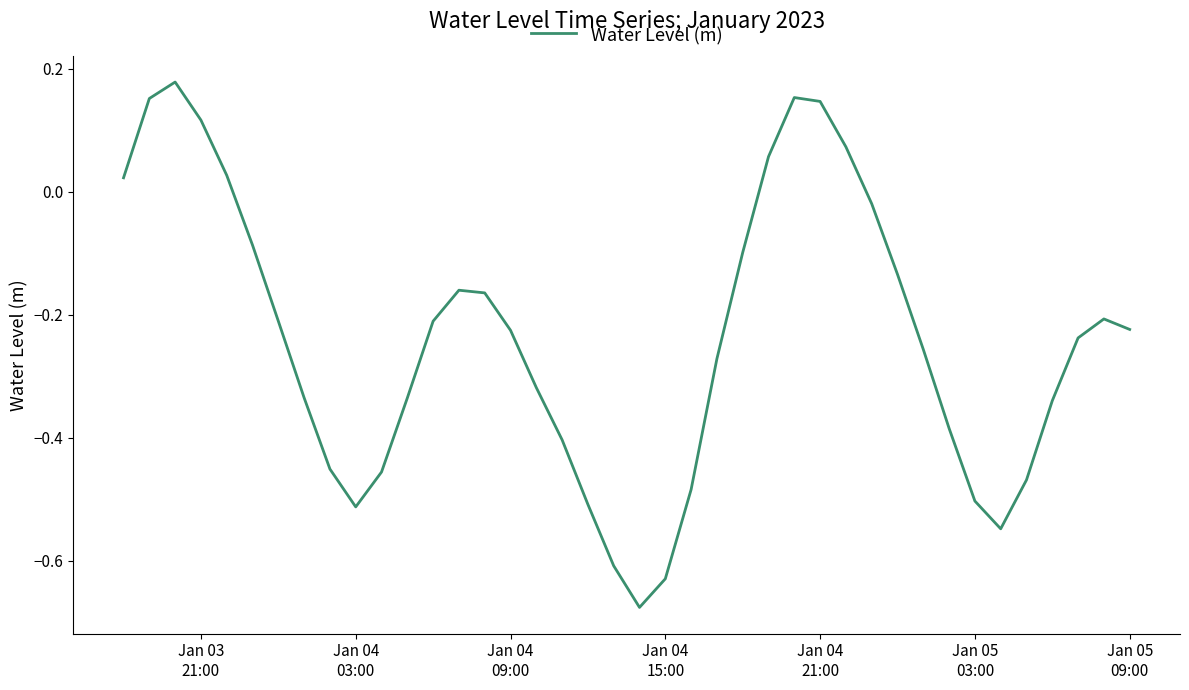

Is this an area chart (filled region under the line)?

No